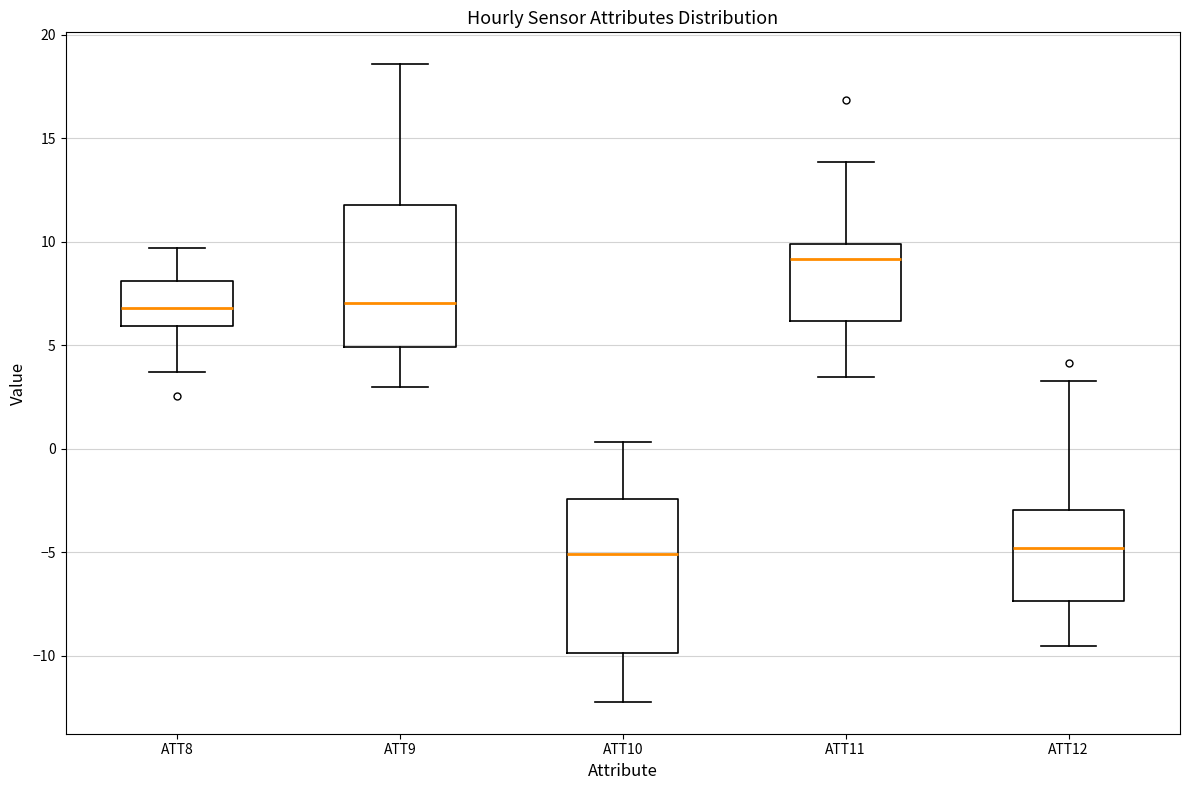

Reading left to right, read every box against the y-axis: the position of its median line, the range the box covers, and the ends of its whiskers. The values are not printed on the chart, so give them approximately, as read against the axis.

ATT8: median 7.0, box 6.0 to 8.0, whiskers 3.5 to 9.5
ATT9: median 7.0, box 5.0 to 12.0, whiskers 3.0 to 18.5
ATT10: median -5.0, box -10.0 to -2.5, whiskers -12.0 to 0.5
ATT11: median 9.0, box 6.0 to 10.0, whiskers 3.5 to 14.0
ATT12: median -5.0, box -7.5 to -3.0, whiskers -9.5 to 3.5